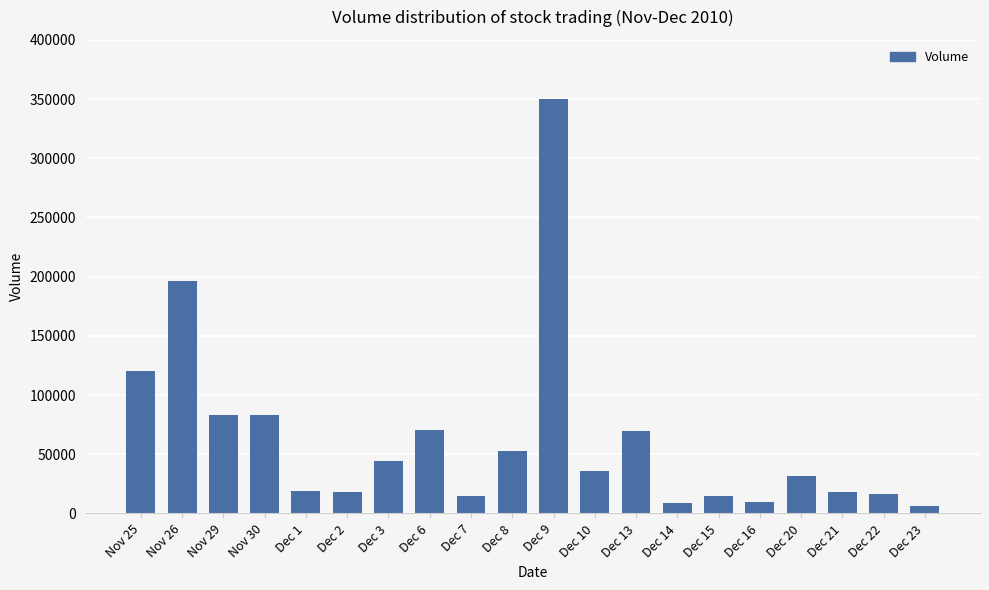

At which label is the value closest to 178162?

Nov 26